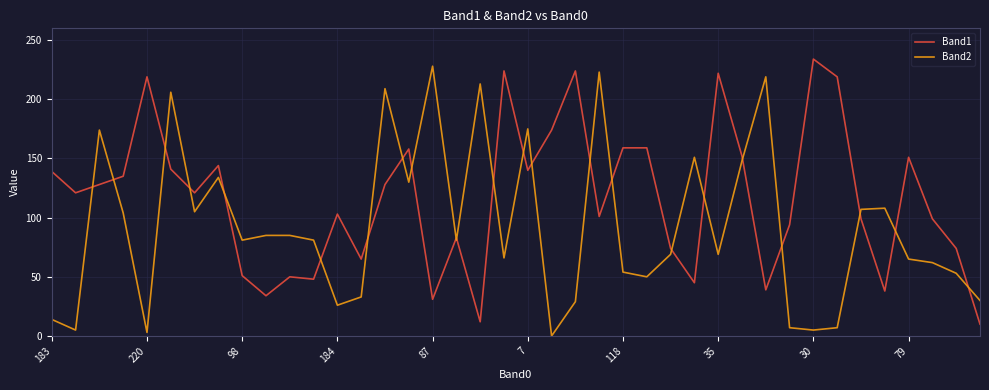

What is the greatest value displayed?

234